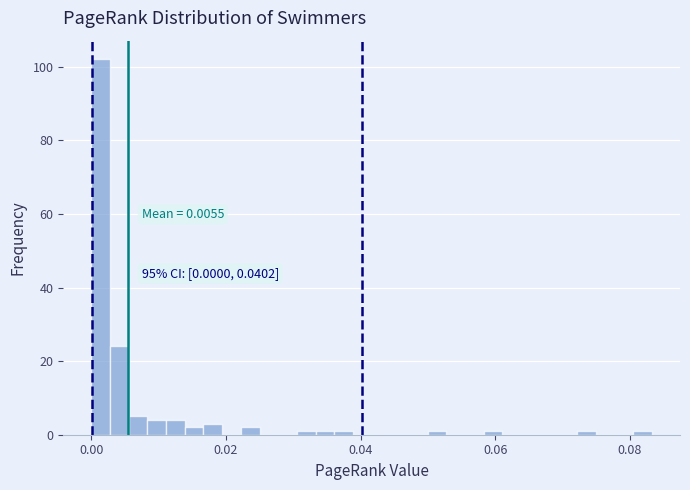

Around what value on the x-axis is the tallest bar? Give the approximate position of its centre, as read against the axis.

0.002